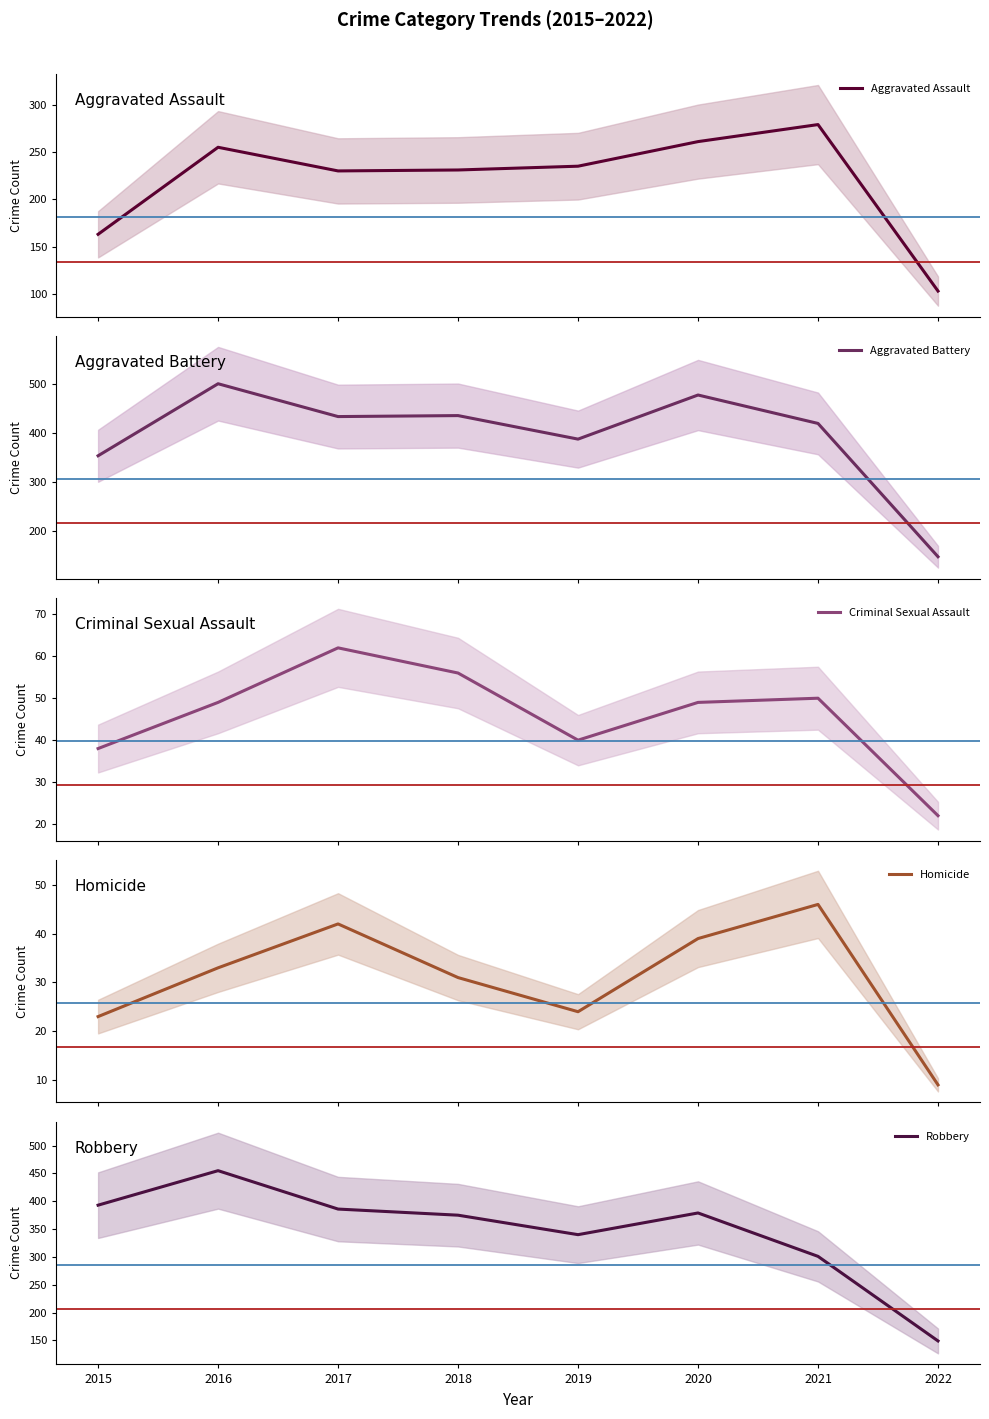

What is the difference between the Homicide values at 2019 and 2020?

15